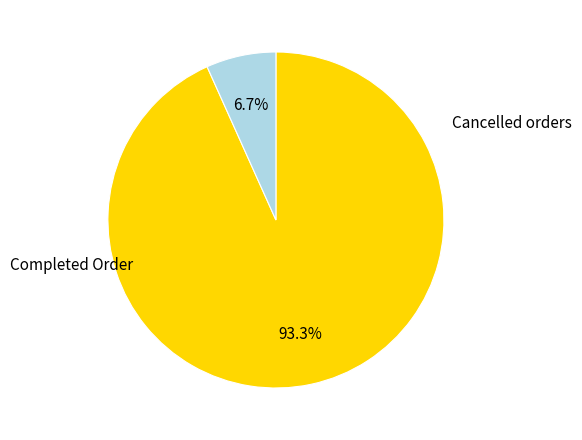

Does any single category account for the majority?

Yes